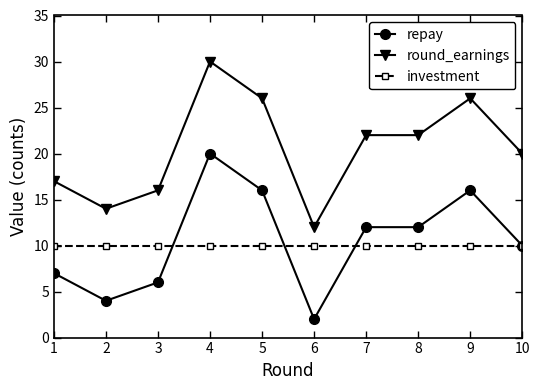

What is the difference between the highest and lowest values at 2?

10